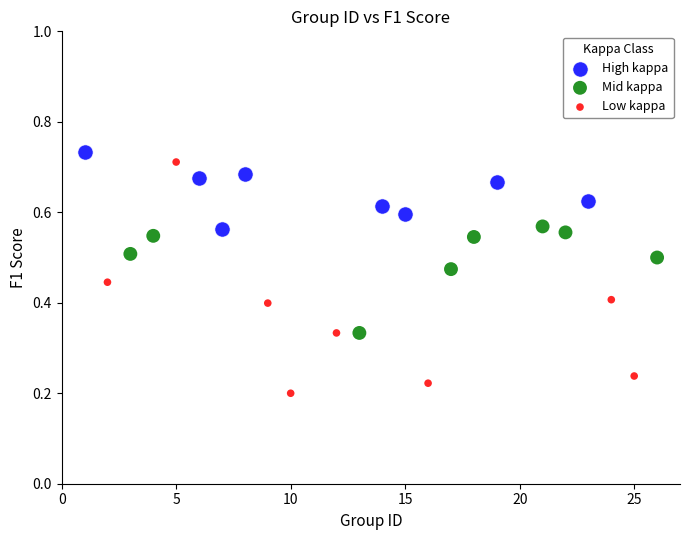

Which series reaches the minimum Y coordinate?

Low kappa